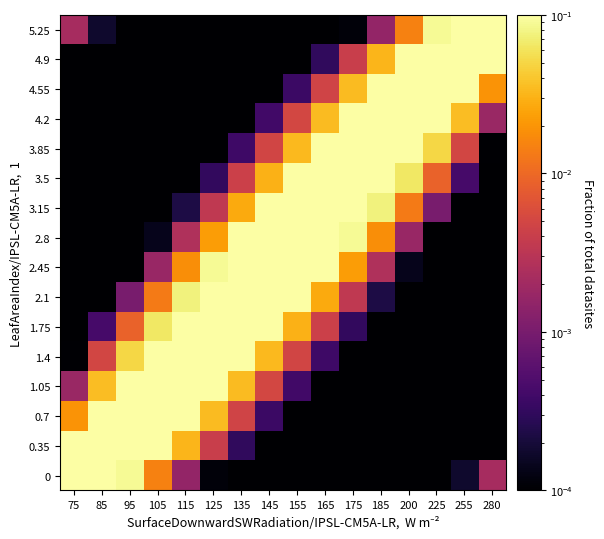

What is the total value across all series at 85?

0.9